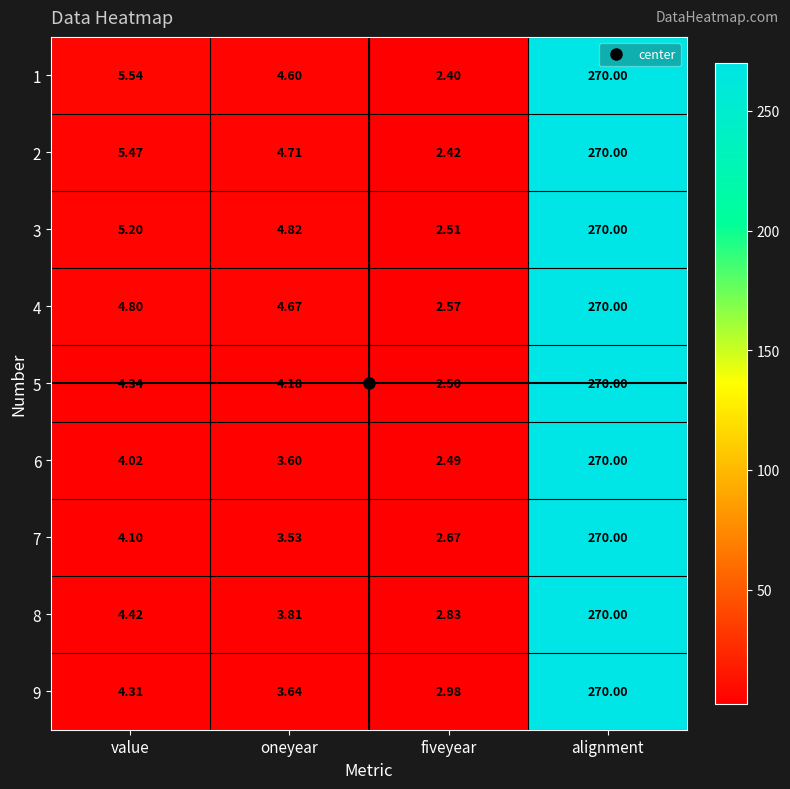

Which series has the widest spread of values?

1